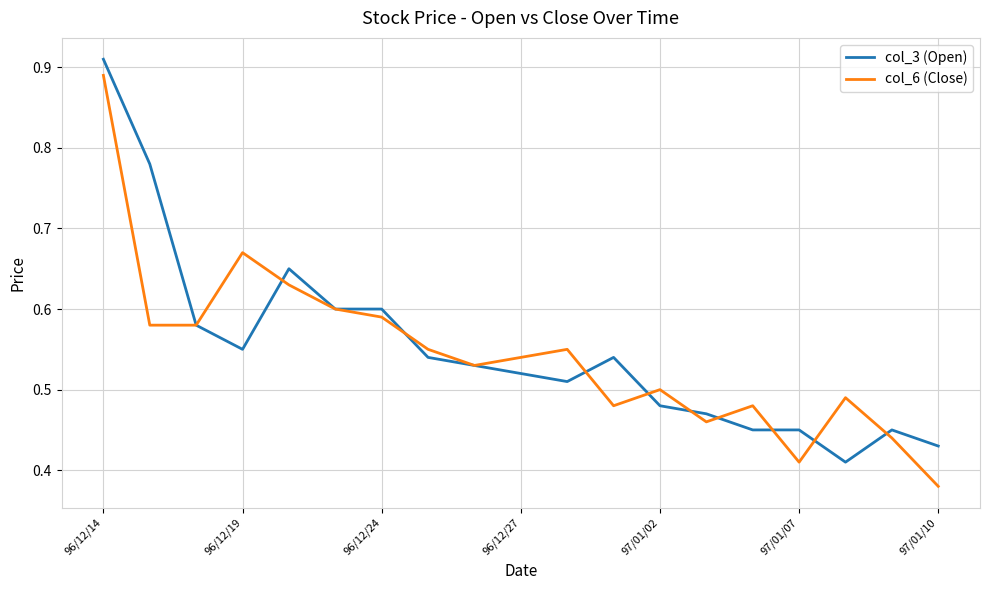

What are all the series names shown in the legend?

col_3 (Open), col_6 (Close)